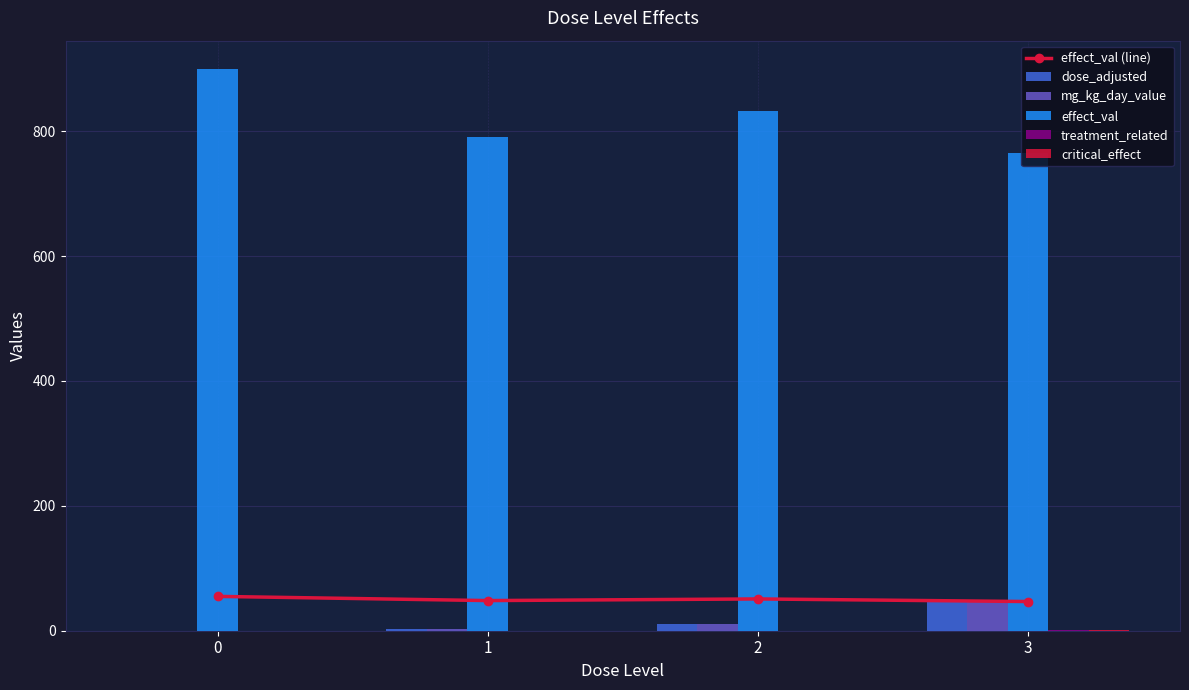

True or false: effect_val (line) has a value of 90.5 at 2.

False